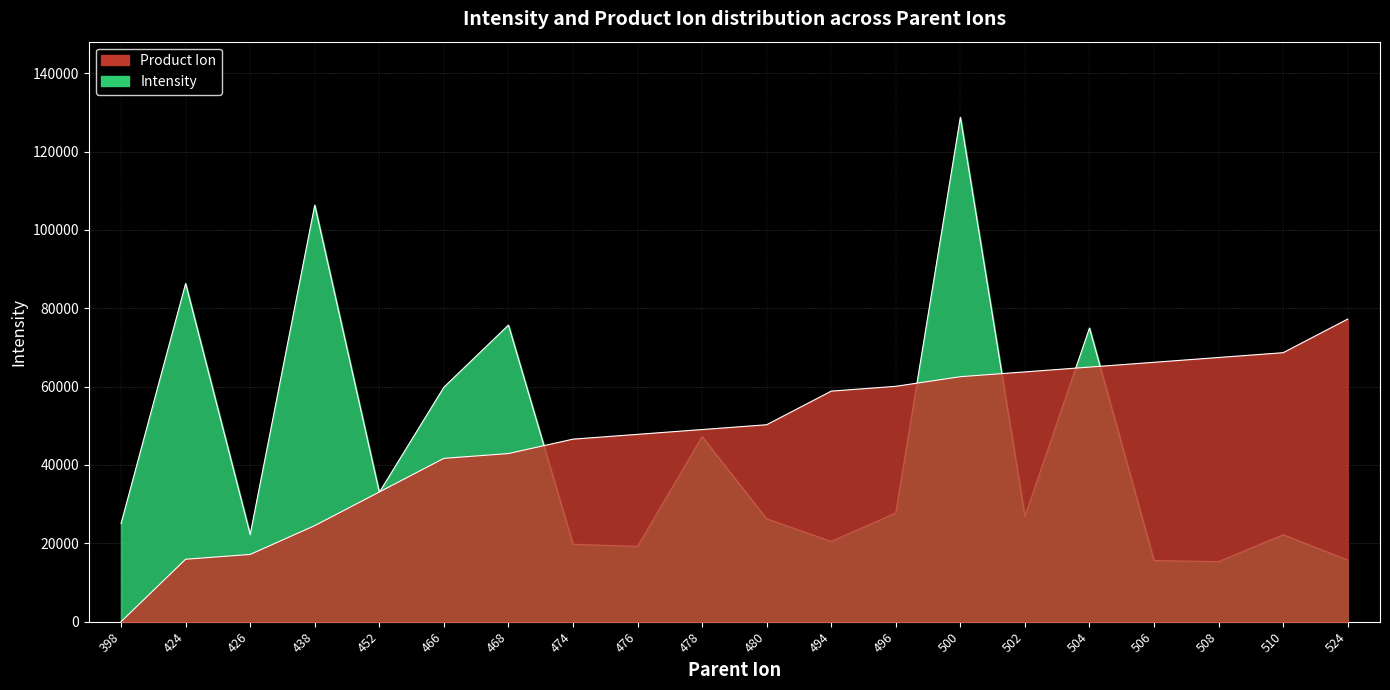

At which label does Product_Ion first exceed 50263?

480